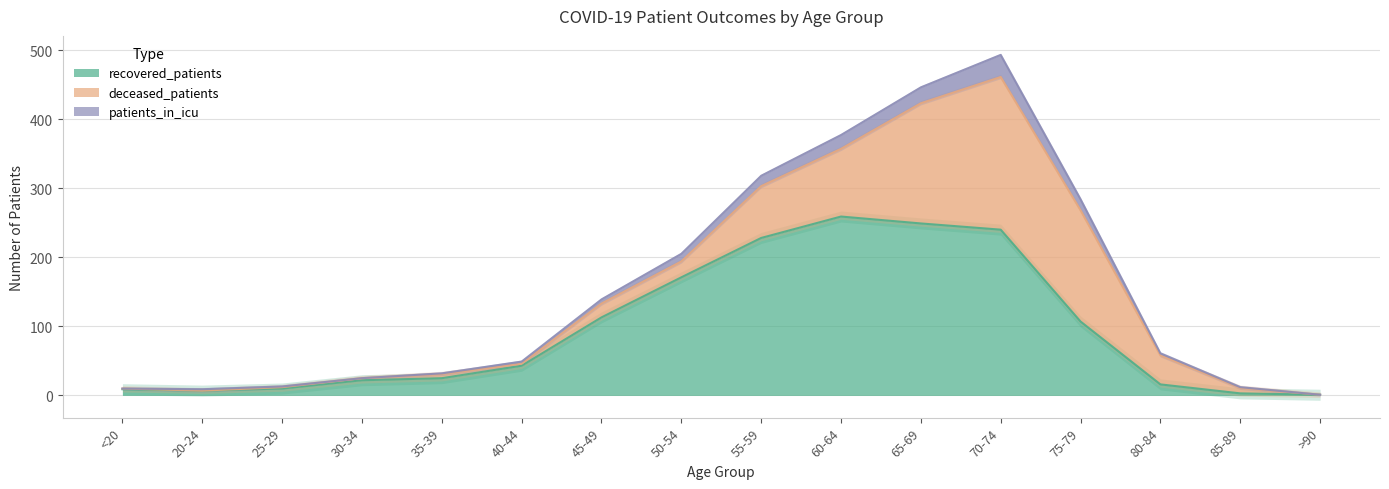

What is the highest value of the recovered_patients series?

259